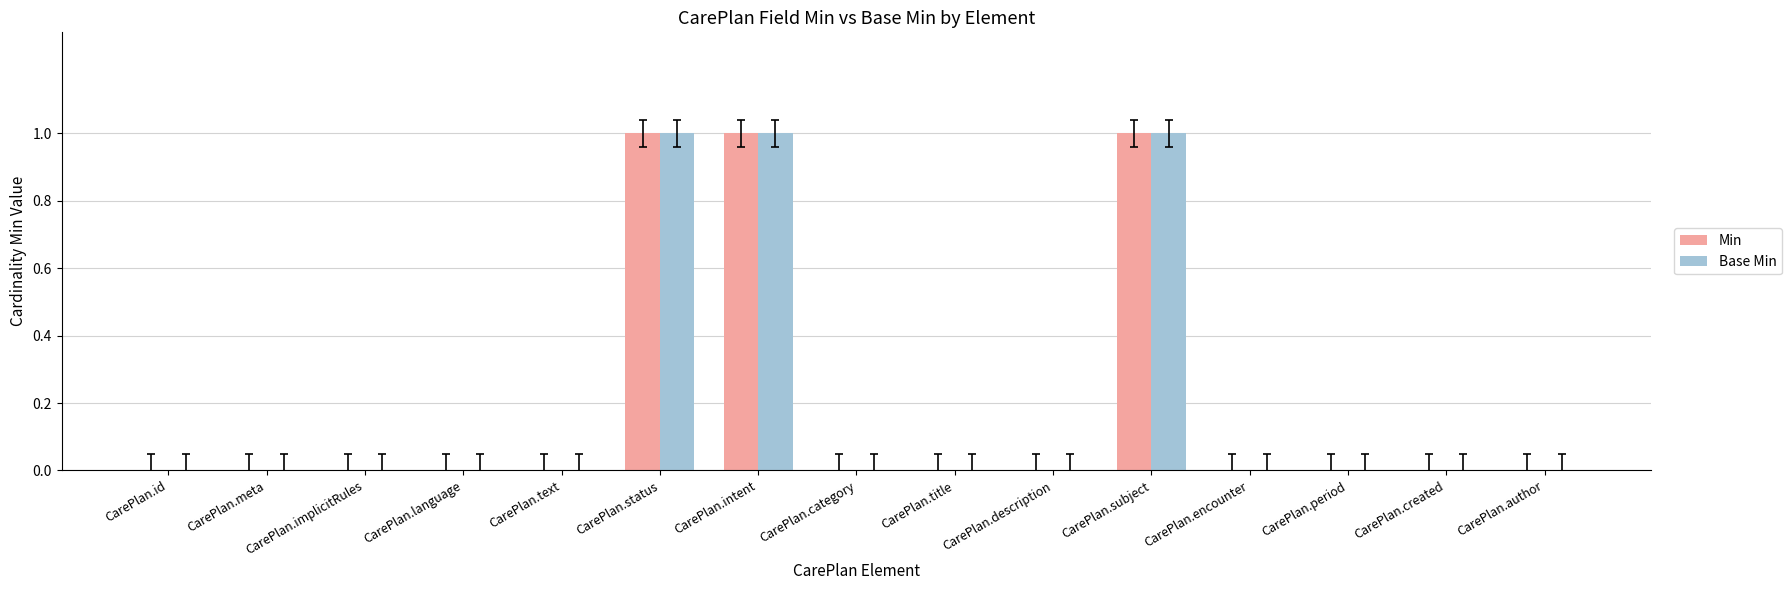

What is the maximum value shown in the chart?

1